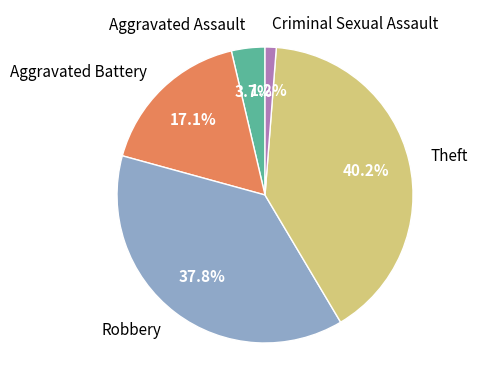

What percentage is NOT represented by Aggravated Assault?

96.3%